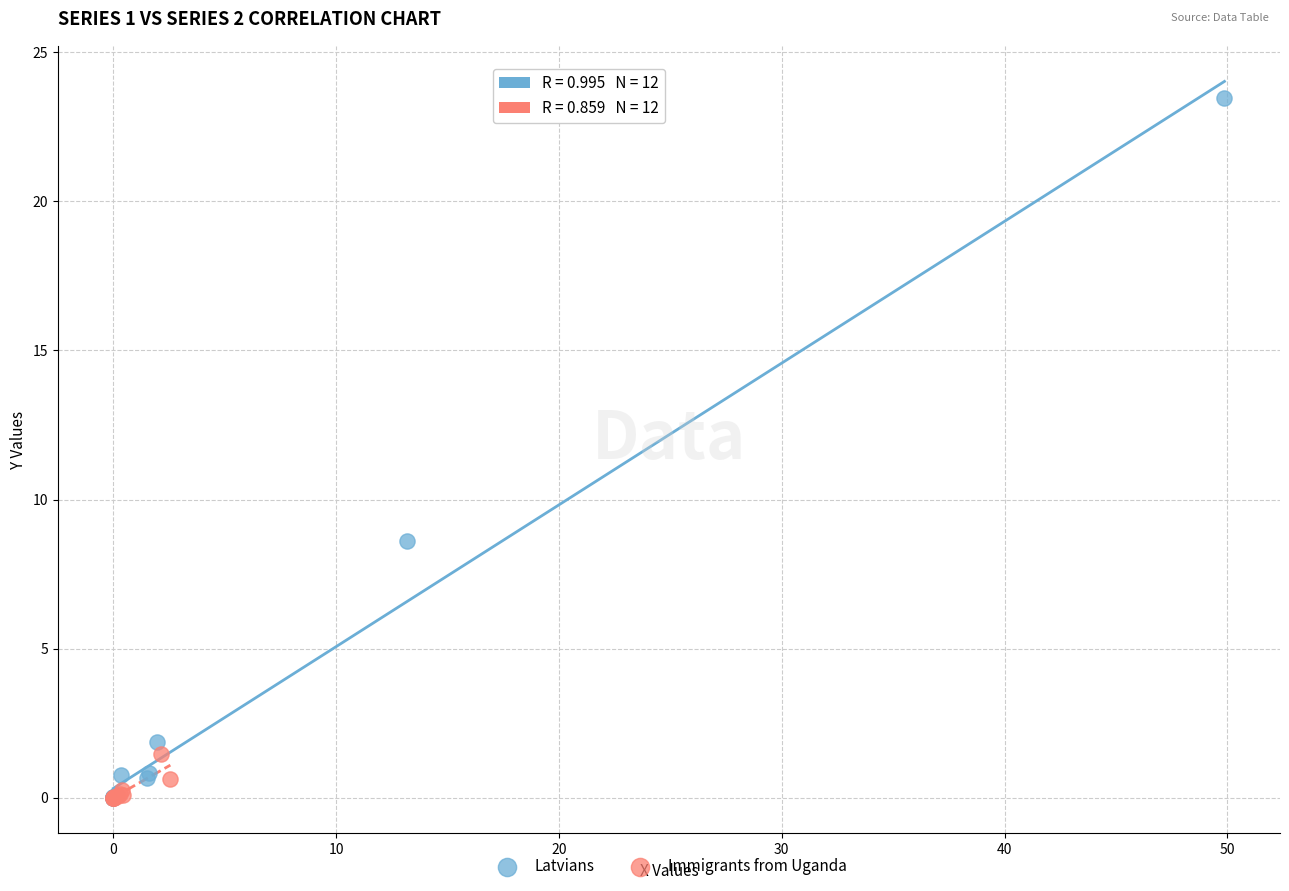

Which series has the largest Y range (max minus min)?

Latvians